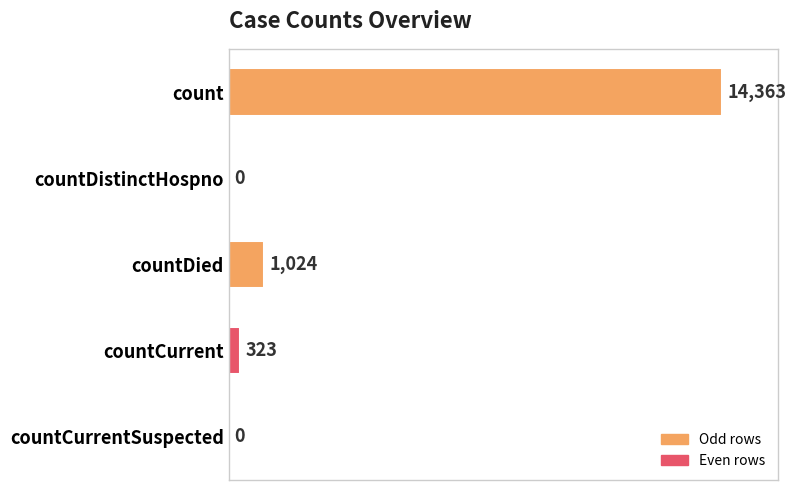

How many values are above zero?

3